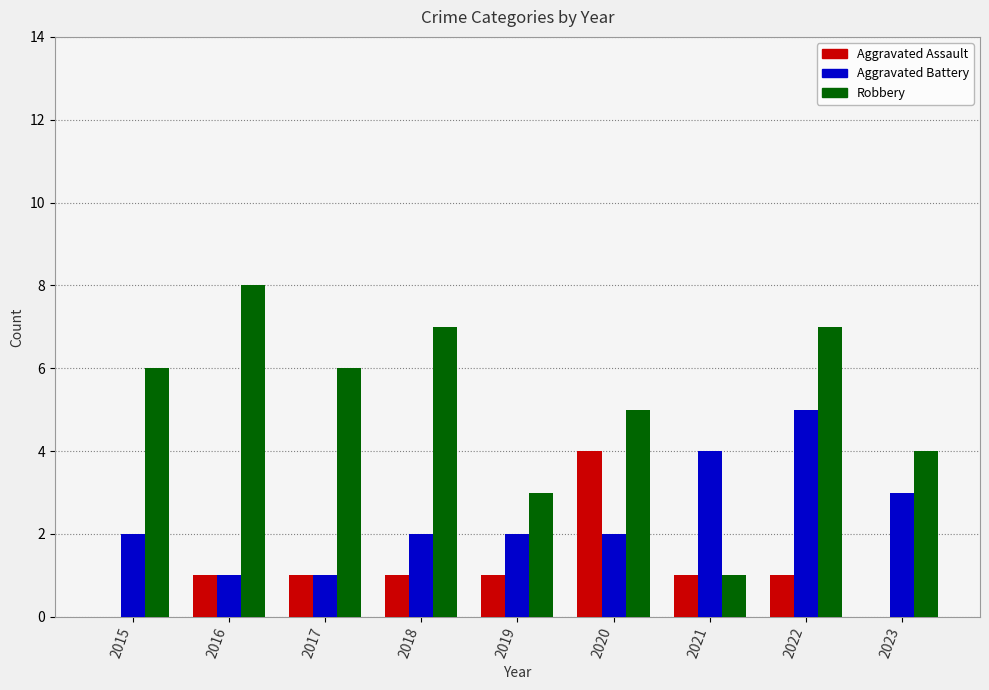

Count the Aggravated Assault values in the range 1 to 2.

6